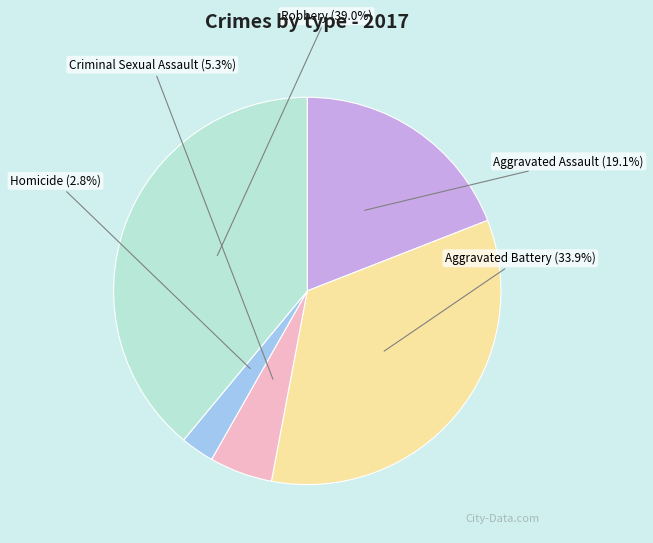

True or false: Criminal Sexual Assault accounts for 1% of the total.

False